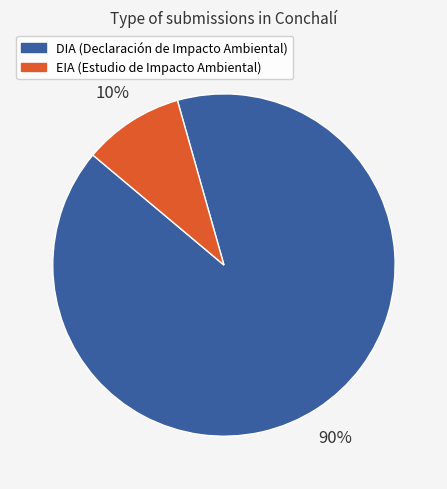

Rank the categories by value from highest to lowest.

DIA, EIA